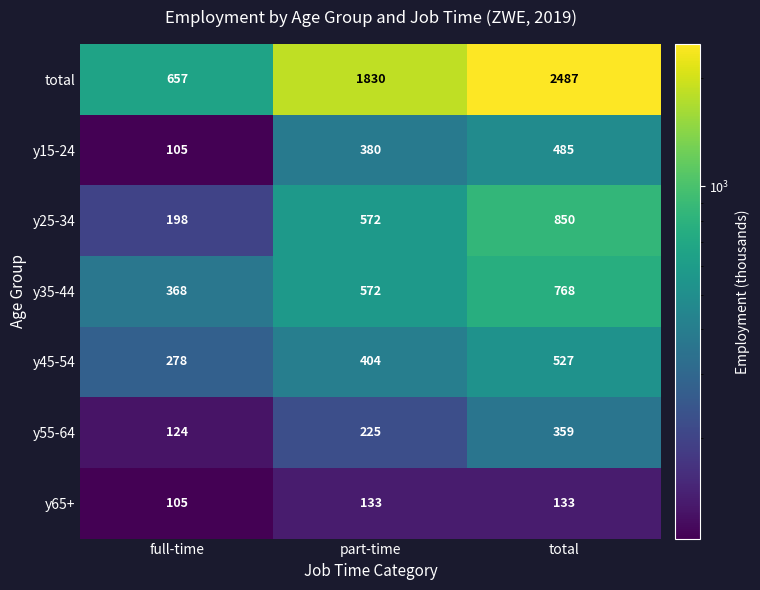

Rank the series by their maximum value, from lowest to highest.

y65+, y55-64, y15-24, y45-54, y35-44, y25-34, total